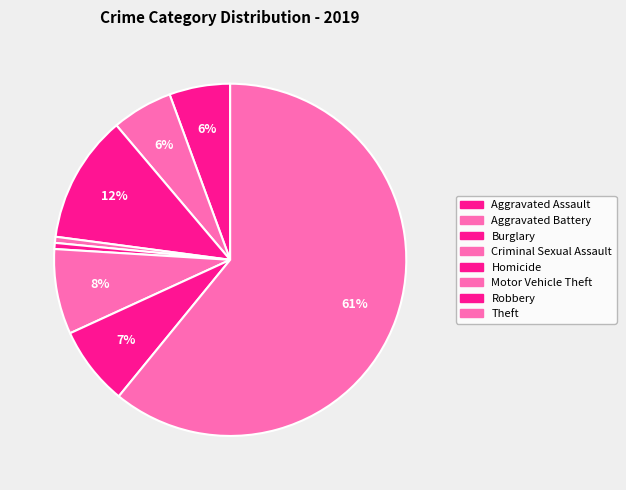

Does Homicide account for over 50% of the chart?

No